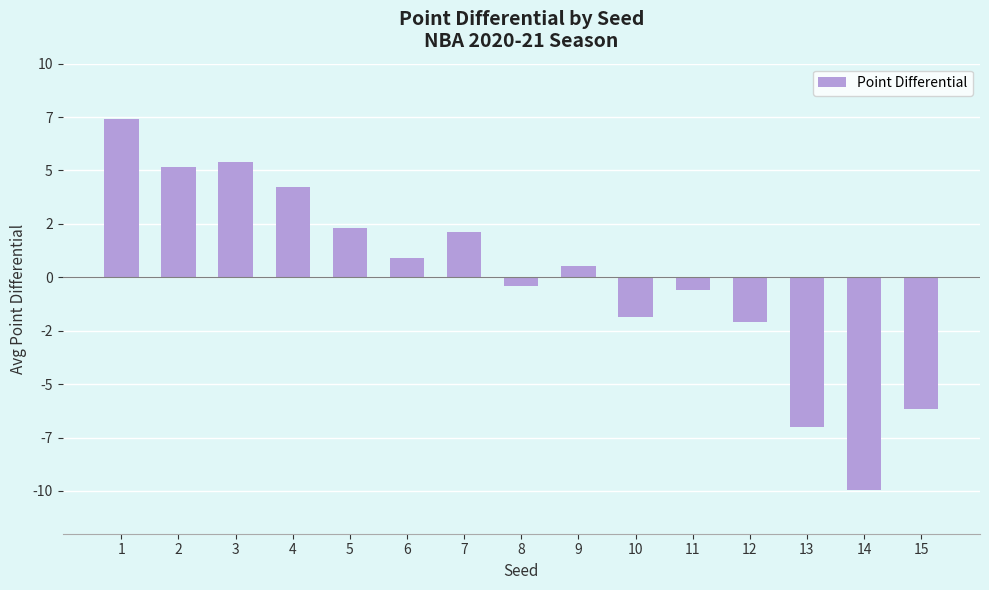

Is it true that the value at 1 is 2.0?

False